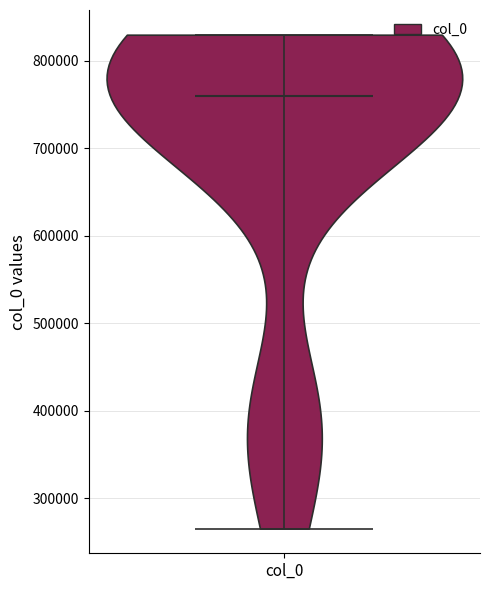

Read this violin plot against the y-axis: where its median line is, and the lowest and highest points the violin reaches. The values are not printed on the chart, so give them approximately, as read against the axis.

median line 760000, lowest point 270000, highest point 830000